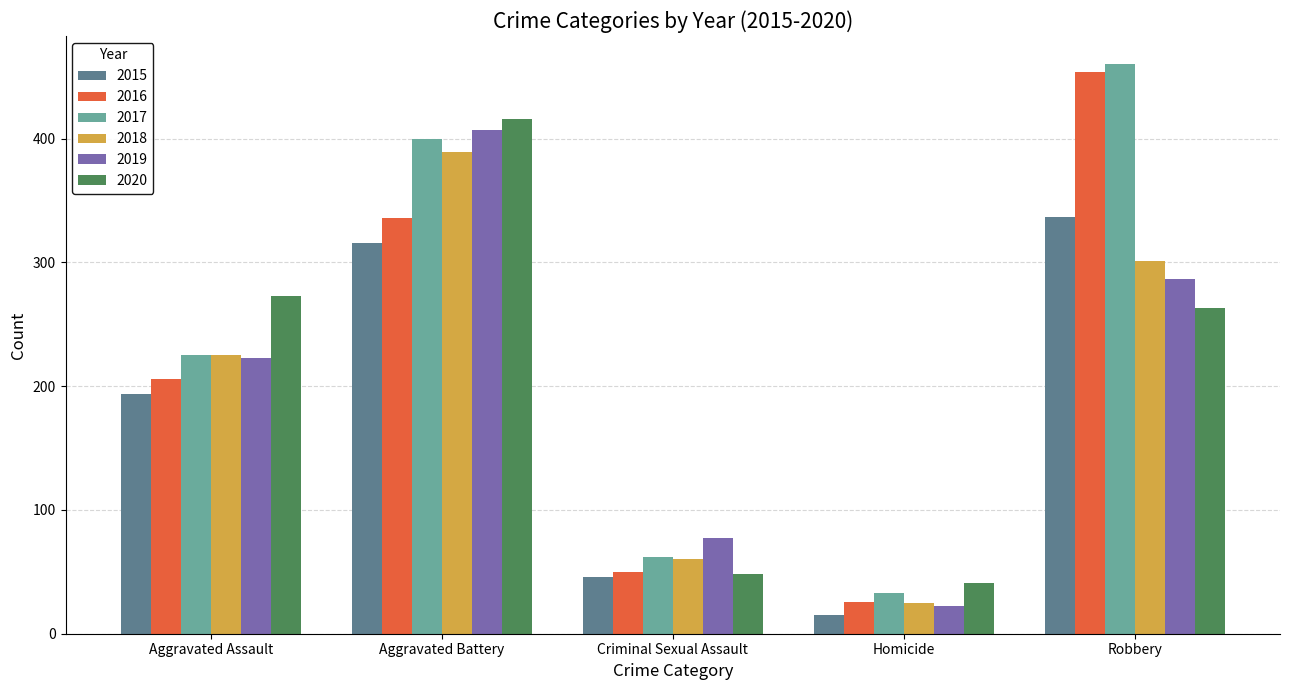

The value of 2020 at Robbery is 263. True or false?

True